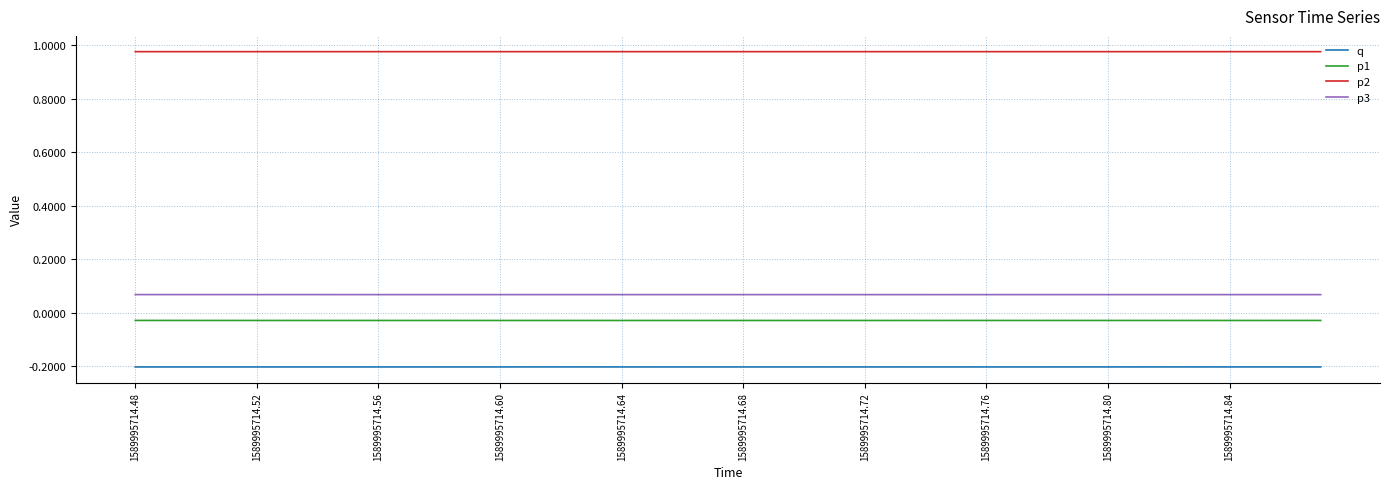

True or false: p3 and p1 intersect in this chart.

False